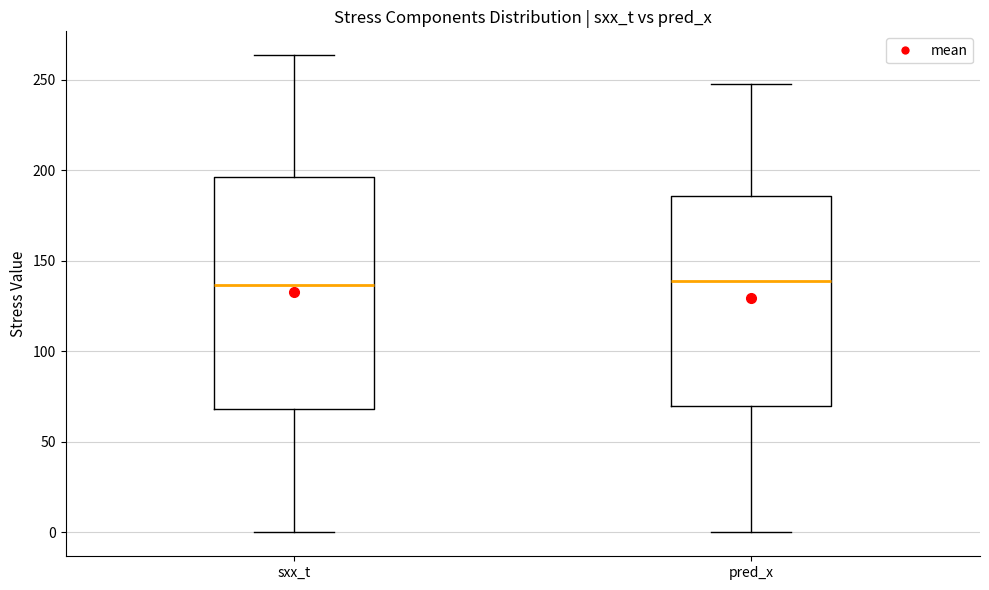

Reading left to right, read every box against the y-axis: the position of its median line, the range the box covers, and the ends of its whiskers. The values are not printed on the chart, so give them approximately, as read against the axis.

sxx_t: median 135, box 70 to 195, whiskers 0 to 265
pred_x: median 140, box 70 to 185, whiskers 0 to 250